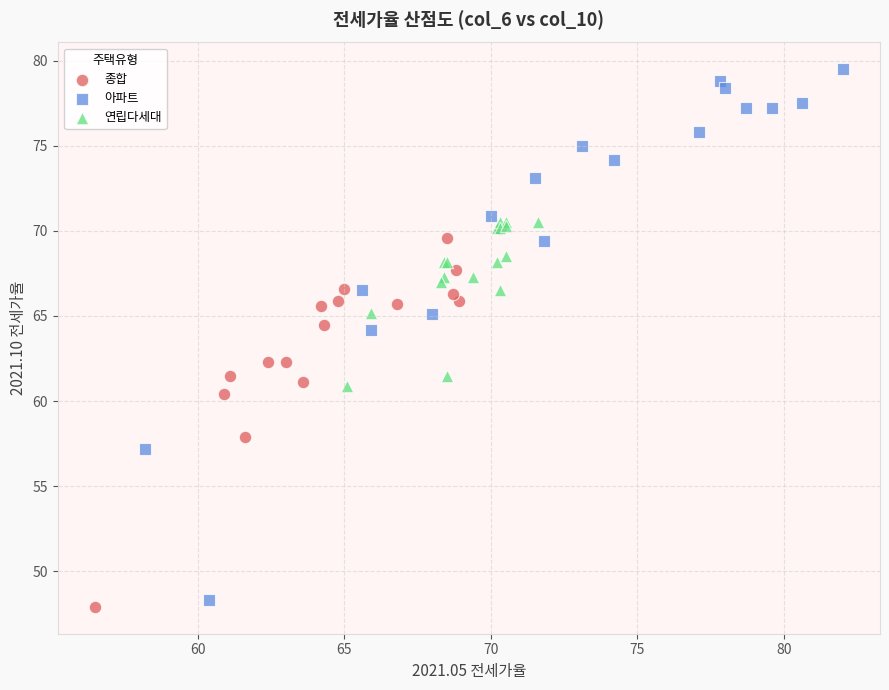

Which series has the largest Y range (max minus min)?

아파트